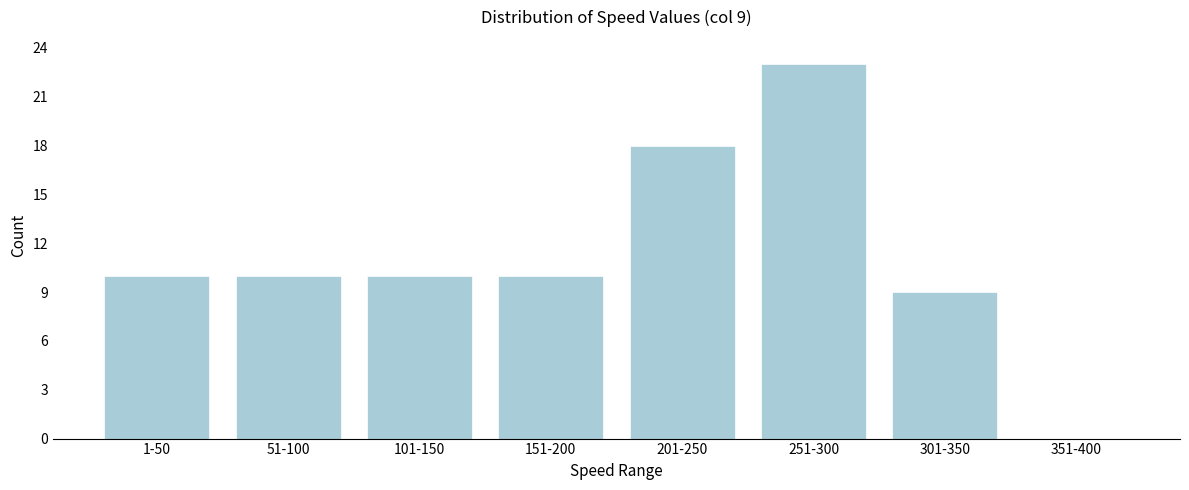

Reading right to left, extract all data points from this chart.

351-400=0	301-350=9	251-300=23	201-250=18	151-200=10	101-150=10	51-100=10	1-50=10